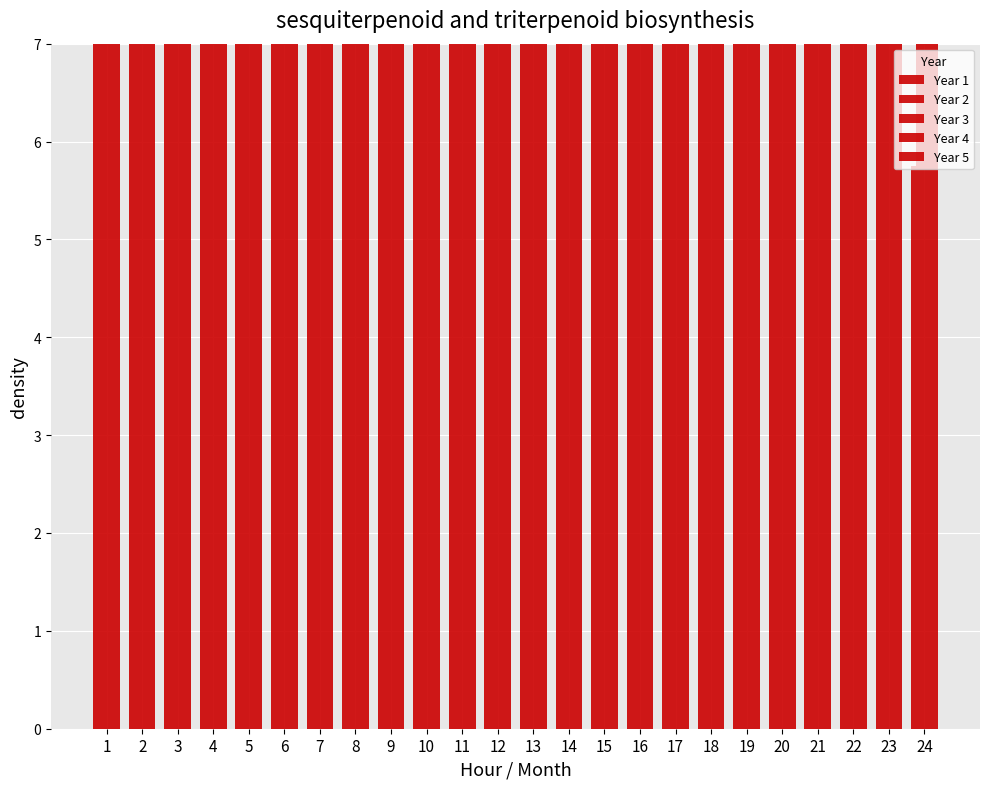

Reading left to right, list all the values displayed in this chart.

Year 1: 46.0	52.0	81.2	68.8	57.0	72.2	69.0	53.2	55.2	46.0	35.5	29.8	31.0	36.0	47.2	41.5	23.8	30.2	42.8	71.8	105.2	69.8	16.5	5.8
Year 2: 69.0	78.0	121.9	103.1	85.5	108.4	103.5	79.9	82.9	69.0	53.2	44.6	46.5	54.0	70.9	62.2	35.6	45.4	64.1	107.6	157.9	104.6	24.8	8.6
Year 3: 84.6	95.7	149.5	126.5	104.9	132.9	127.0	98.0	101.7	84.6	65.3	54.7	57.0	66.2	86.9	76.4	43.7	55.7	78.7	132.0	193.7	128.3	30.4	10.6
Year 4: 92.0	104.0	162.5	137.5	114.0	144.5	138.0	106.5	110.5	92.0	71.0	59.5	62.0	72.0	94.5	83.0	47.5	60.5	85.5	143.5	210.5	139.5	33.0	11.5
Year 5: 92.0	104.0	162.5	137.5	114.0	144.5	138.0	106.5	110.5	92.0	71.0	59.5	62.0	72.0	94.5	83.0	47.5	60.5	85.5	143.5	210.5	139.5	33.0	11.5